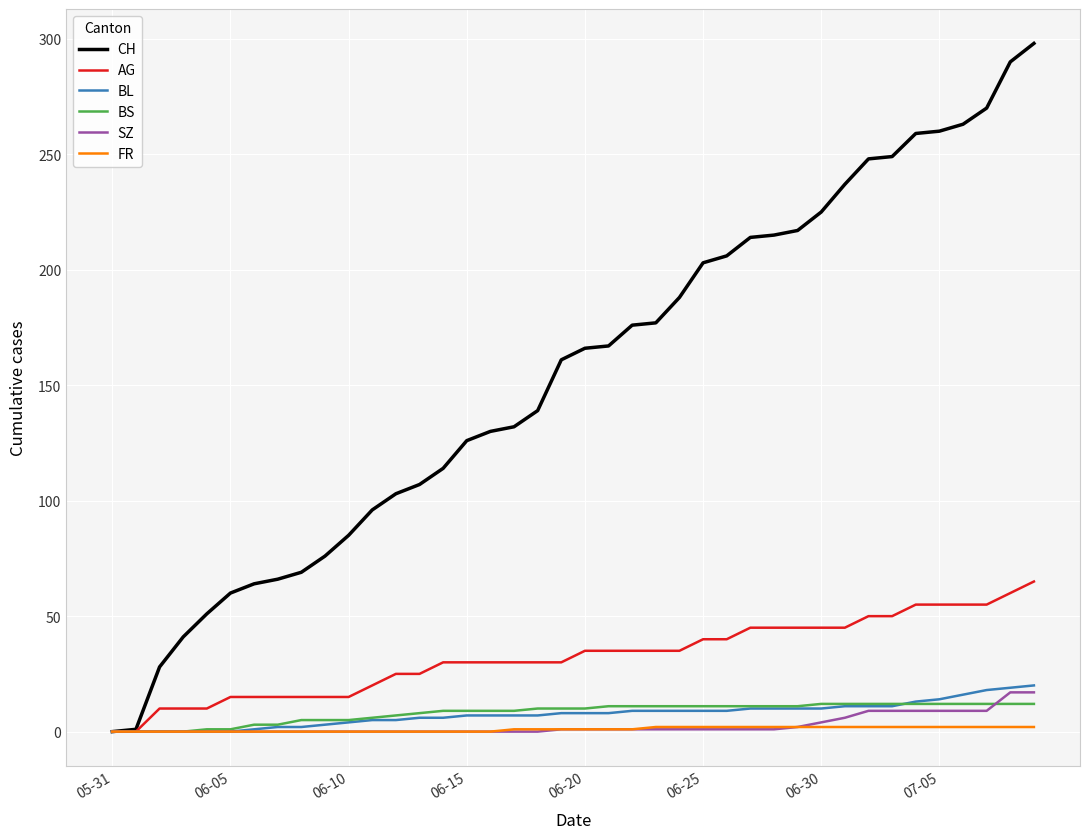

Which series has the largest total across all categories?

CH